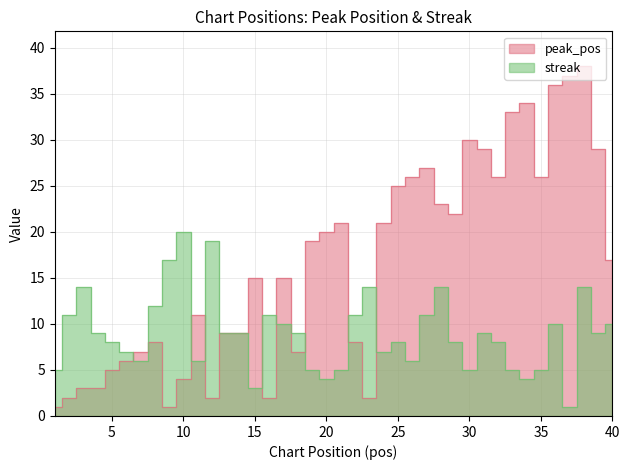

After their last crossing, which series has the higher values: peak_pos or streak?

peak_pos